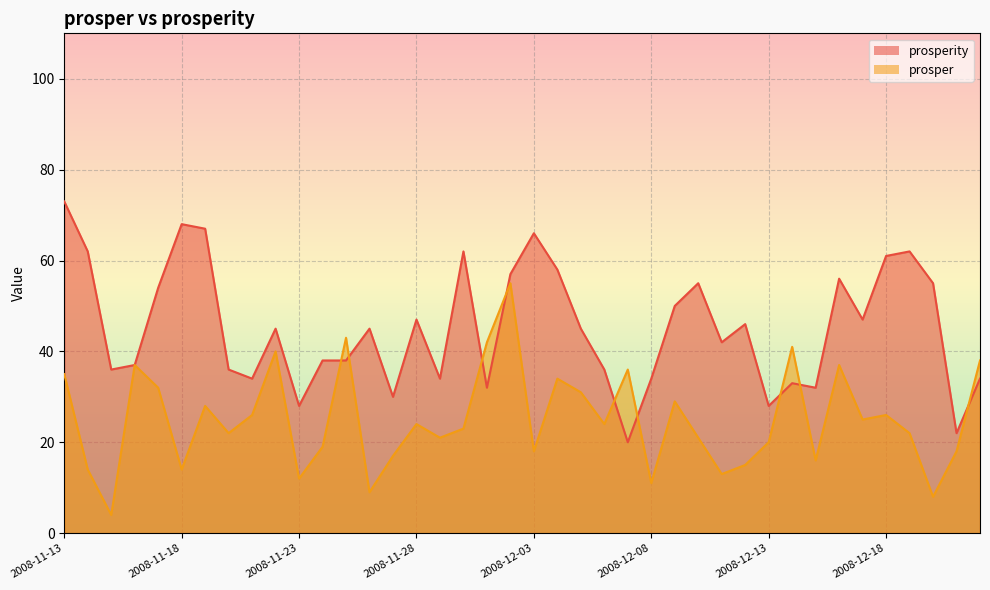

Does the chart display data point markers on the line(s)?

No